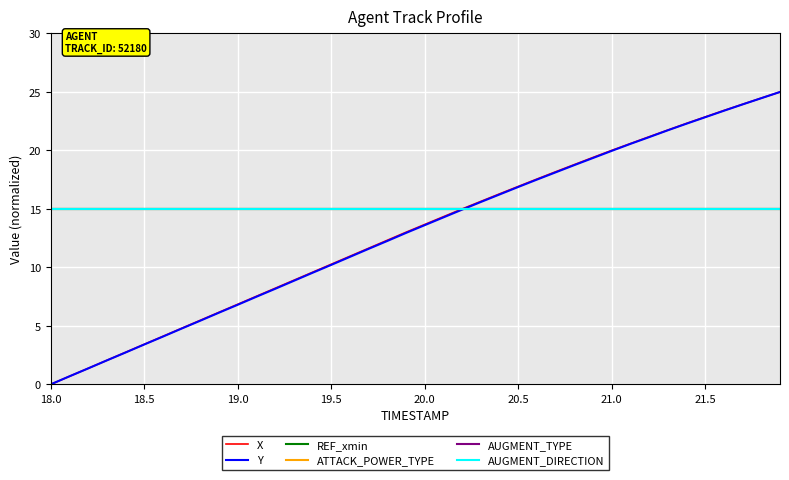

At how many categories does at least one series exceed 21?

8